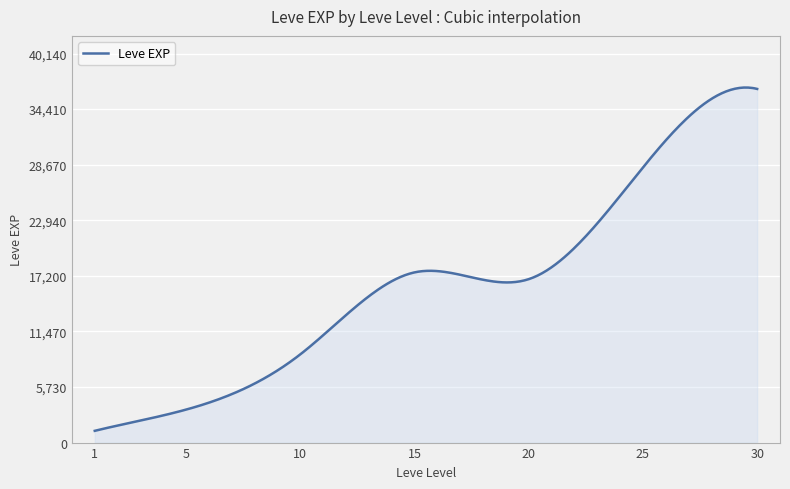

What is the minimum value shown in the chart?

1213.3